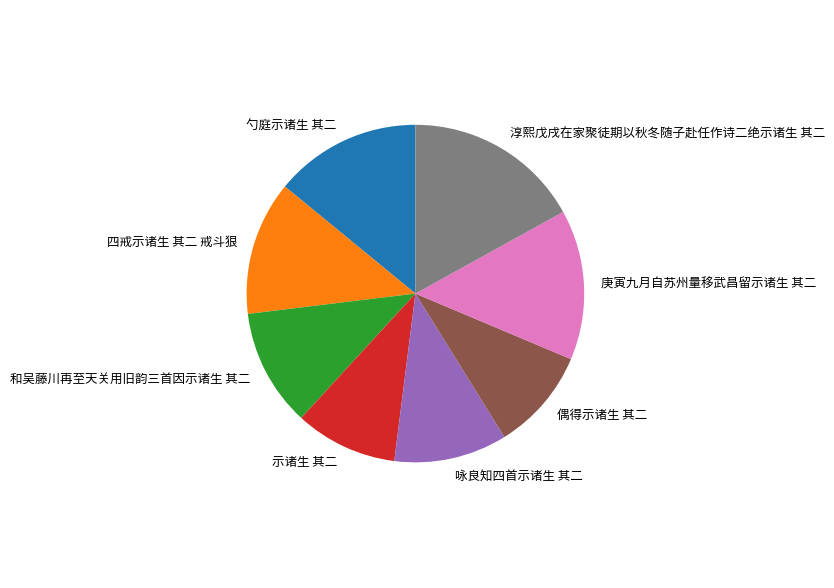

The 偶得示诸生 其二 slice represents 21% of the pie. True or false?

False